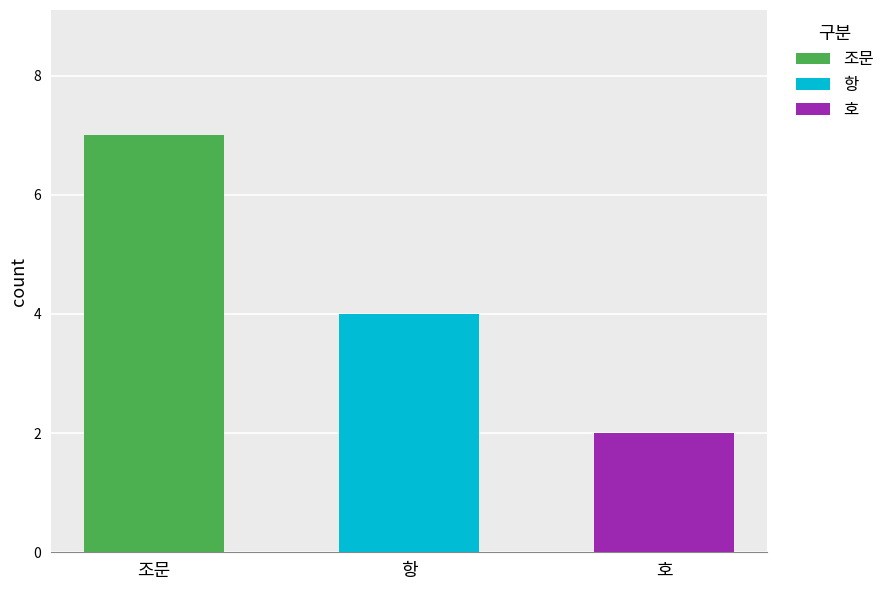

How many bars are there in each group?

3